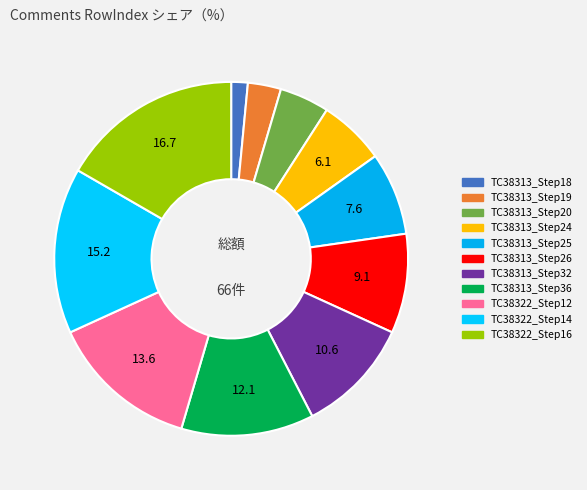

Is it true that TC38313_Step19 is 3% of the pie?

True